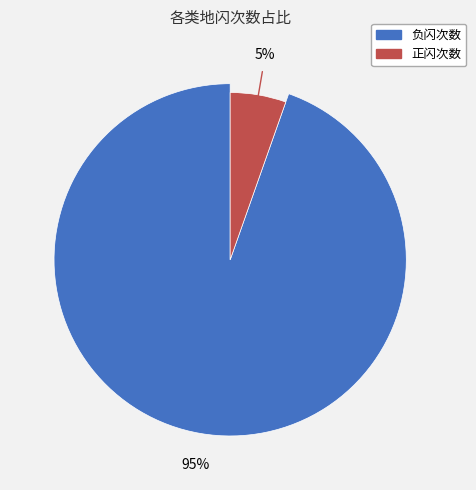

To the nearest percent, what percentage of the pie is 负闪次数?

95%